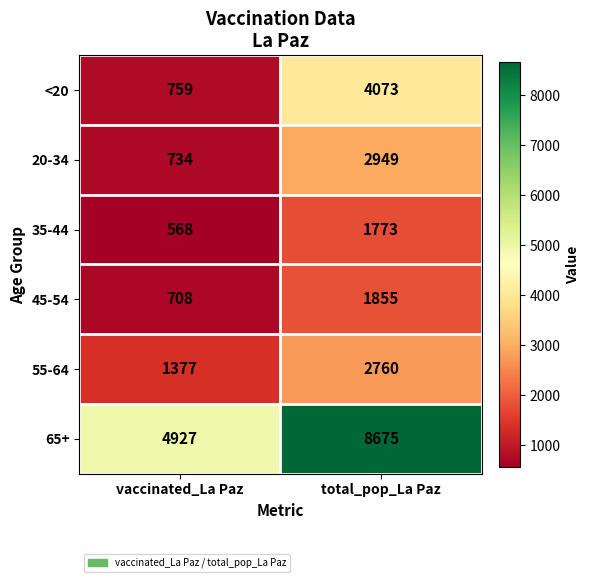

At which category does the chart reach its minimum across all series?

vaccinated_La Paz